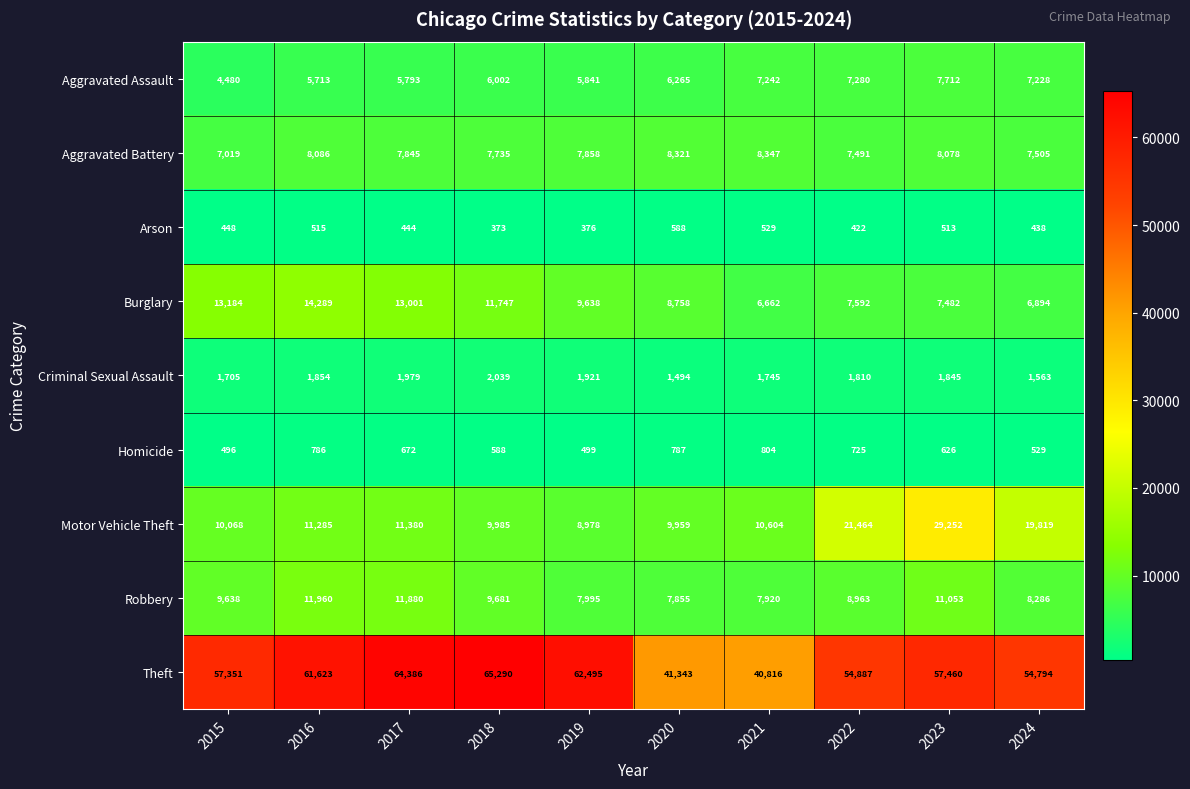

The Motor Vehicle Theft series shows 28477 at 2024. True or false?

False